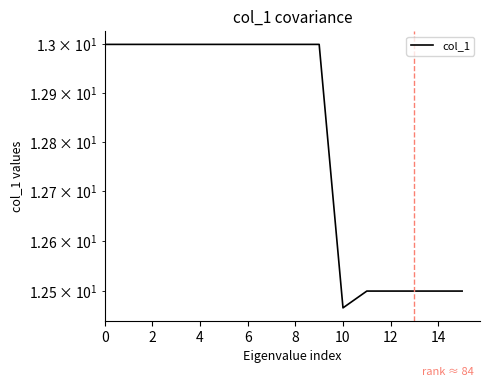

What is the ratio of the value at 0 to the value at 6?

1.0